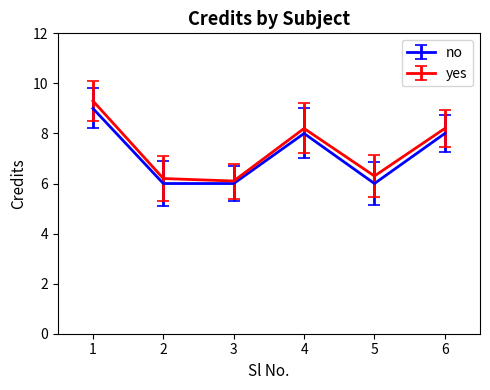

Is it true that yes equals 8.2 at 6?

True